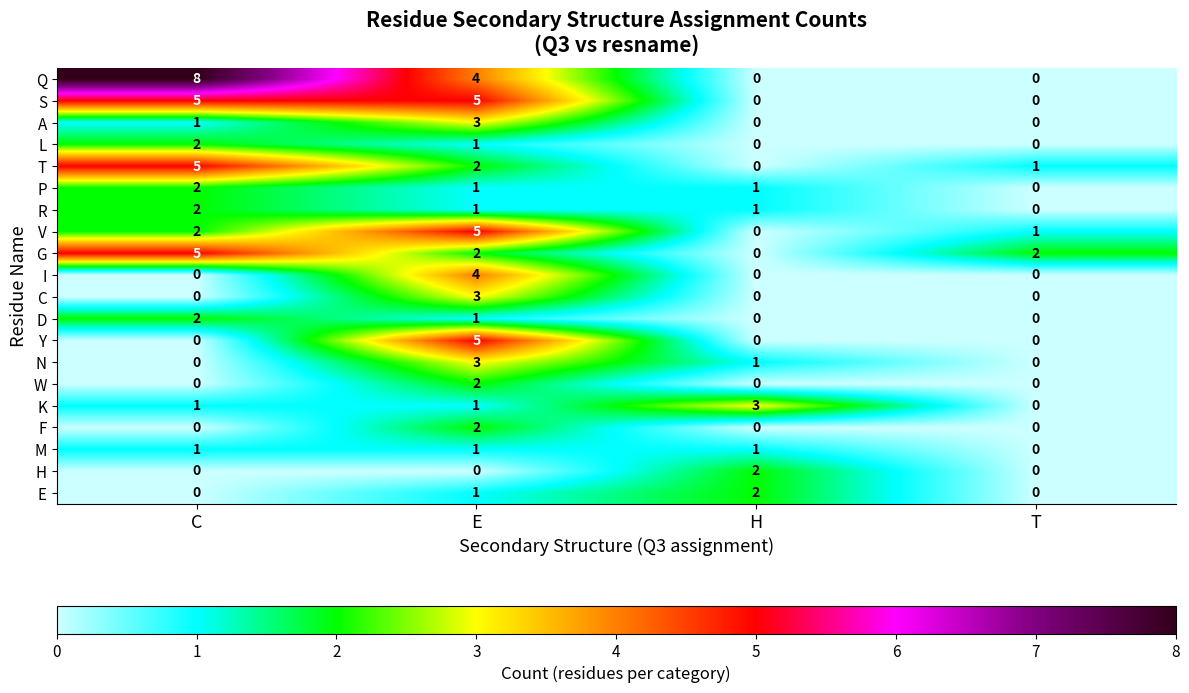

Which series has the largest range (max minus min)?

Q